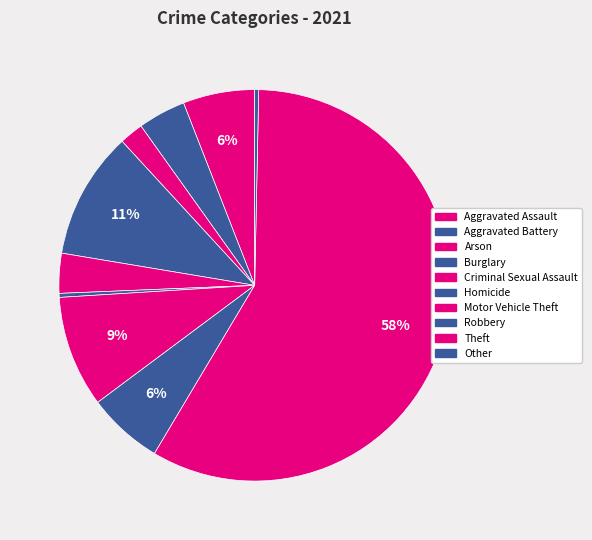

To the nearest percent, what is the difference between the largest and smallest slice percentages?

58%